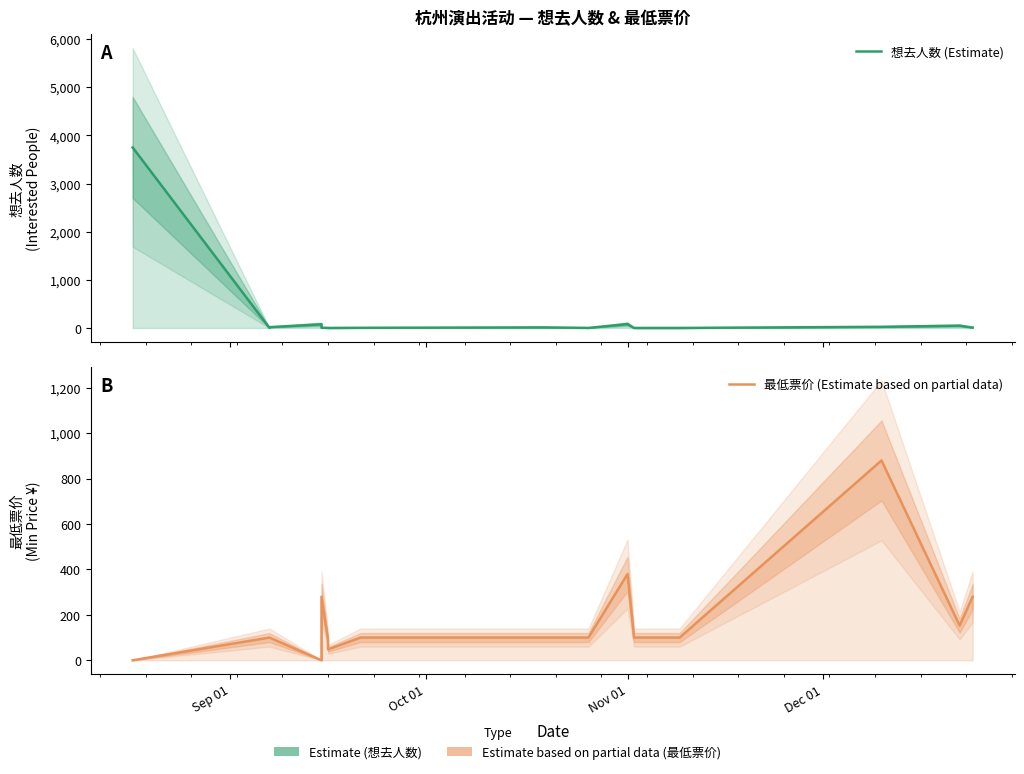

Reading left to right, list all the values displayed in this chart.

想去人数 (Estimate): 3748	2	17	76	4	1	0	3	12	1	81	0	0	24	48	8
最低票价 (Estimate based on partial data): 0	100	100	0	280	90	48	100	100	100	380	100	100	880	153	280